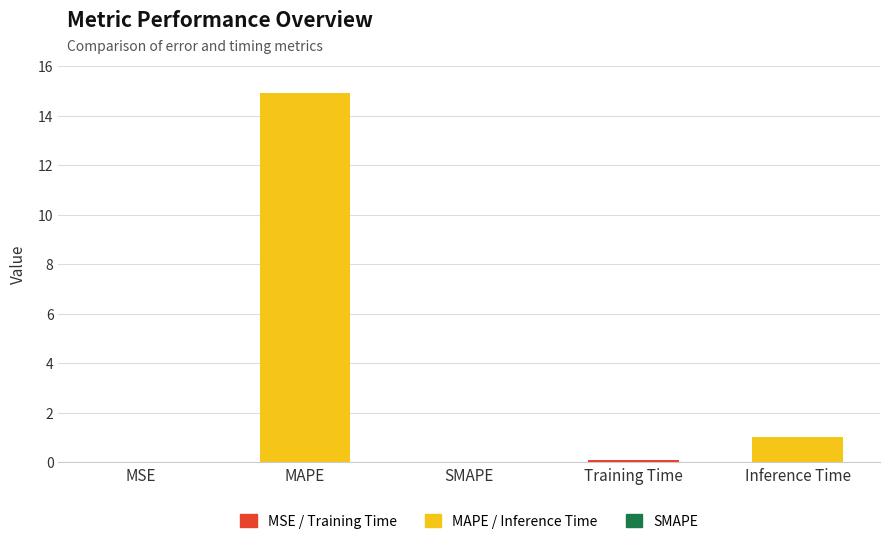

What is the change in value from MAPE to Training Time?

-14.8